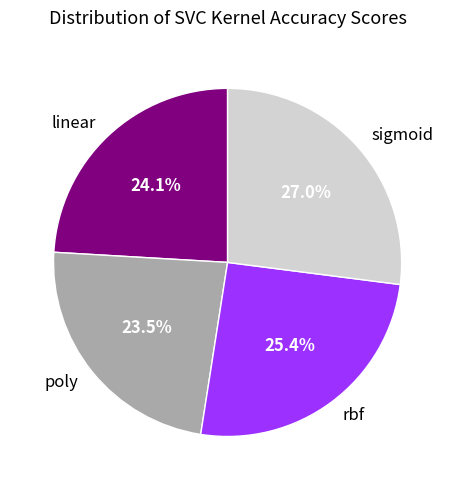

What portion of the pie excludes poly?

76.5%